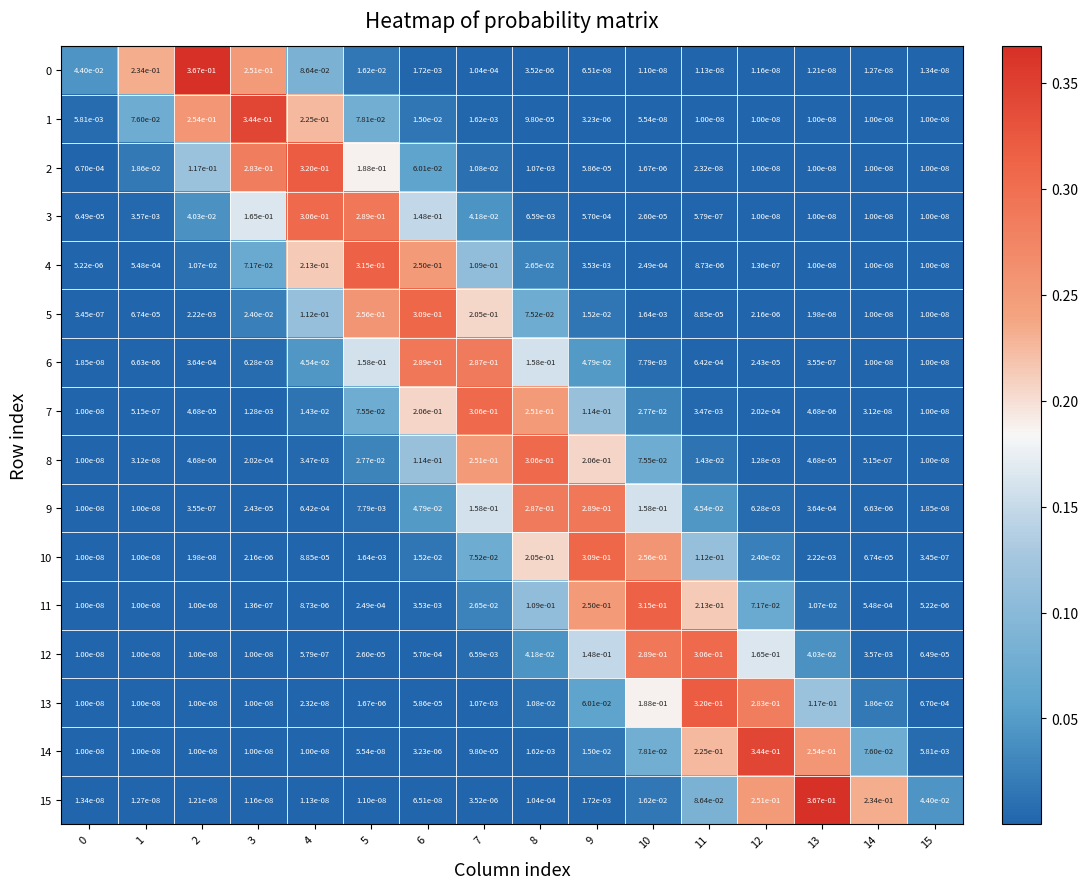

Is the value of 12 at 2 greater than the value of 3 at 10?

No